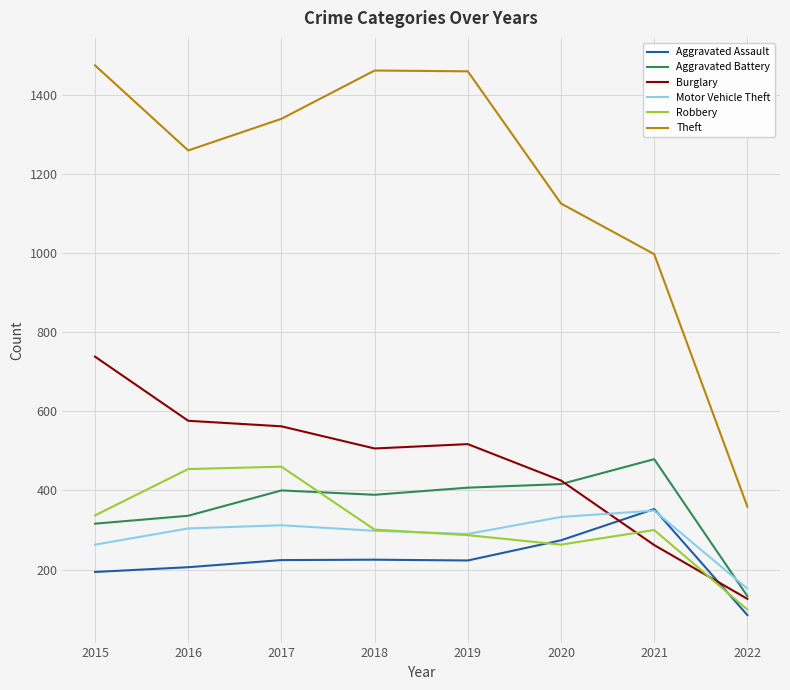

What is the sum of the Burglary values at 2021 and 2020?

687